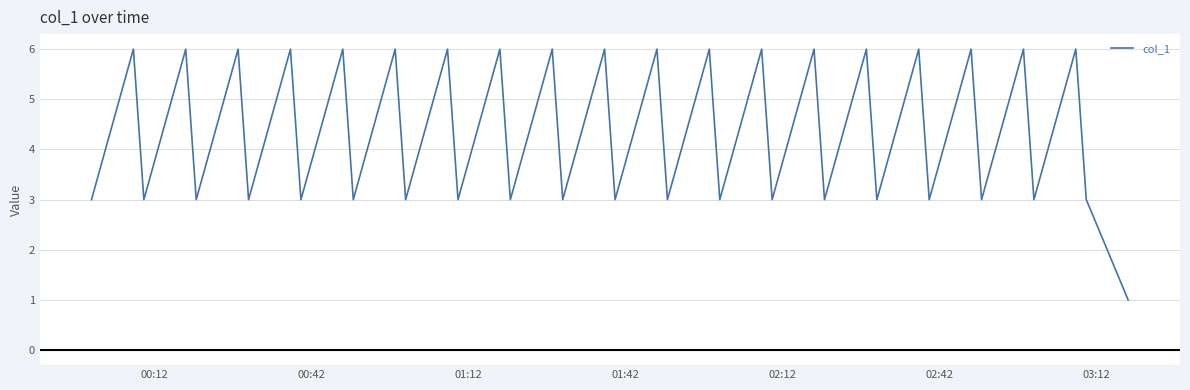

What is the greatest value displayed?

6